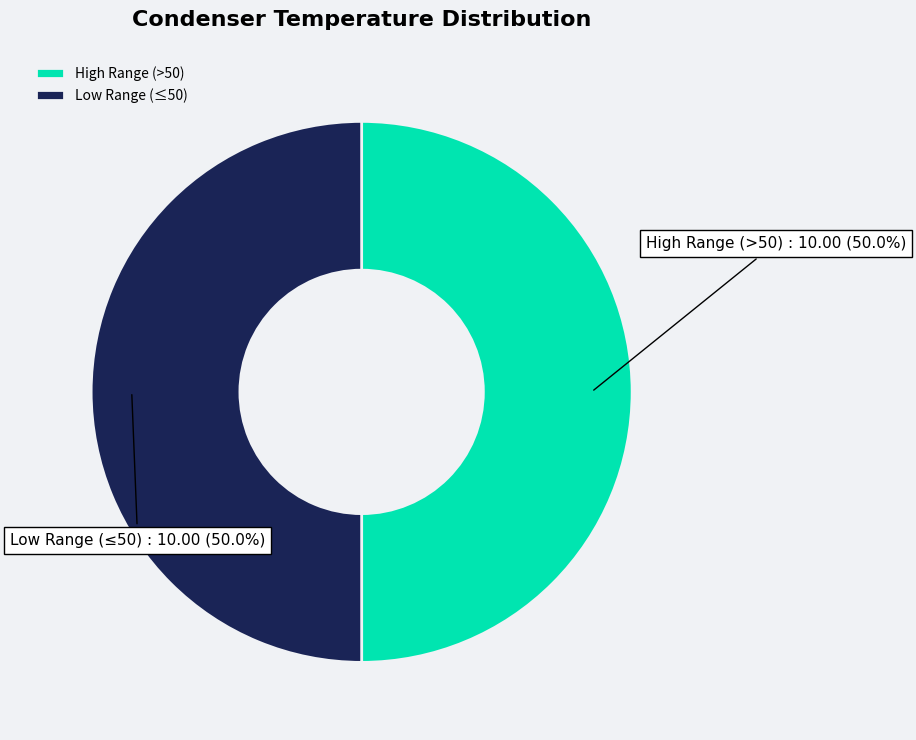

What is the ratio of the value at Low Range (≤50) to the value at High Range (>50)?

1.0